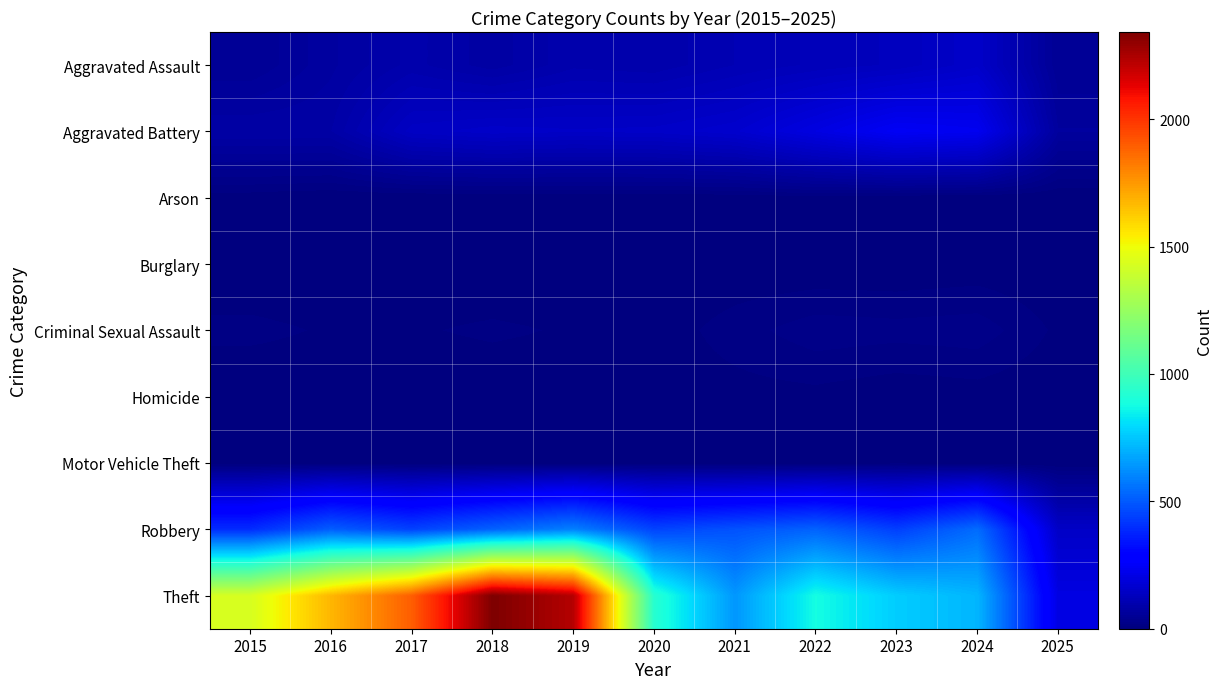

Rank the series by their maximum value, from lowest to highest.

Burglary, Arson, Homicide, Motor Vehicle Theft, Criminal Sexual Assault, Aggravated Assault, Aggravated Battery, Robbery, Theft